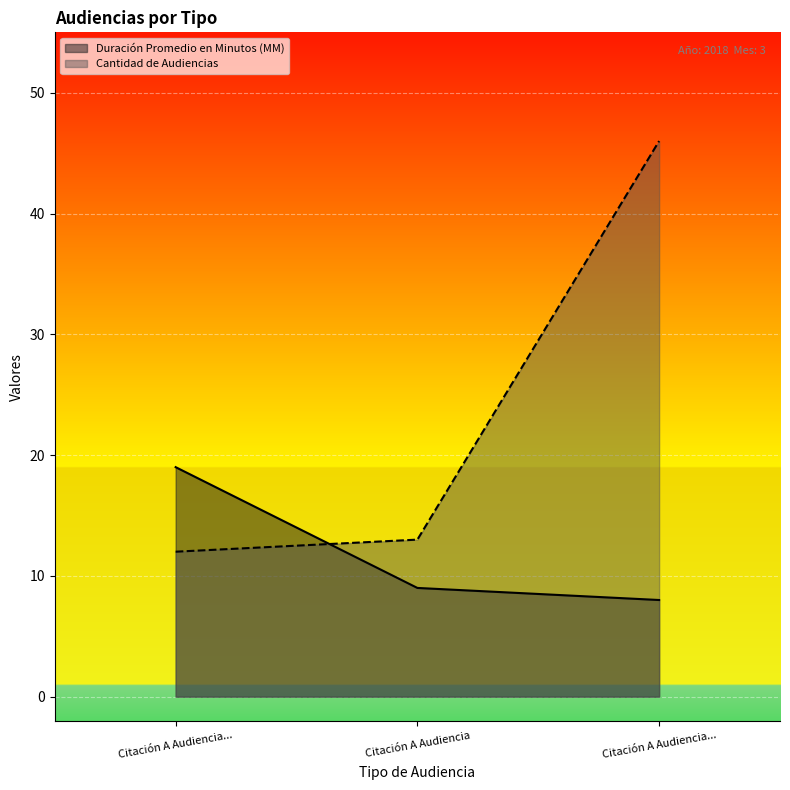

List the series in order of their overall mean, highest first.

Cantidad de Audiencias, Duración Promedio en Minutos (MM)